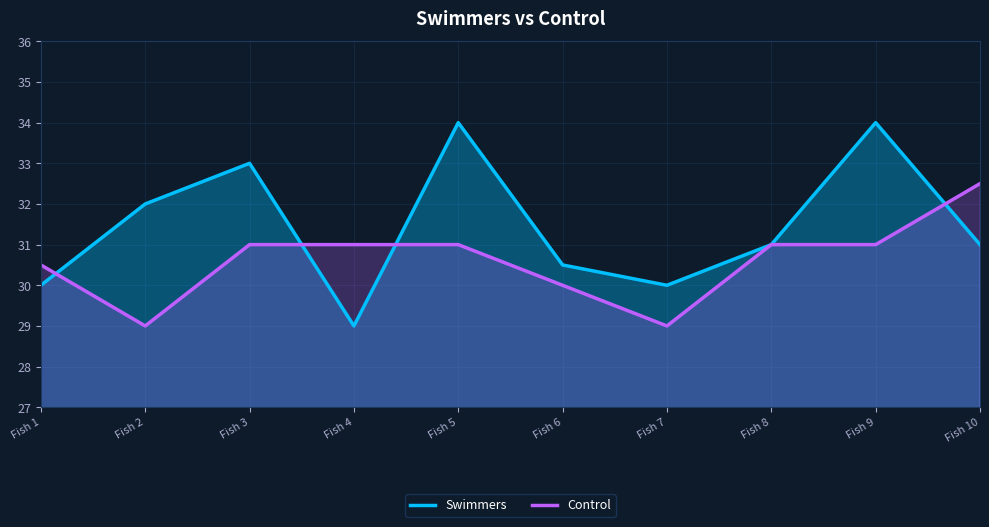

Reading left to right, what are all the values shown in this chart?

Swimmers: 30.0	32.0	33.0	29.0	34.0	30.5	30.0	31.0	34.0	31.0
Control: 30.5	29.0	31.0	31.0	31.0	30.0	29.0	31.0	31.0	32.5